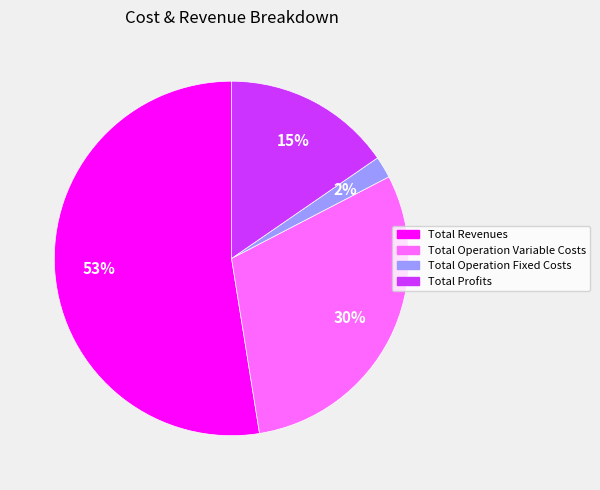

Is it true that Total Operation Variable Costs is 30% of the pie?

True